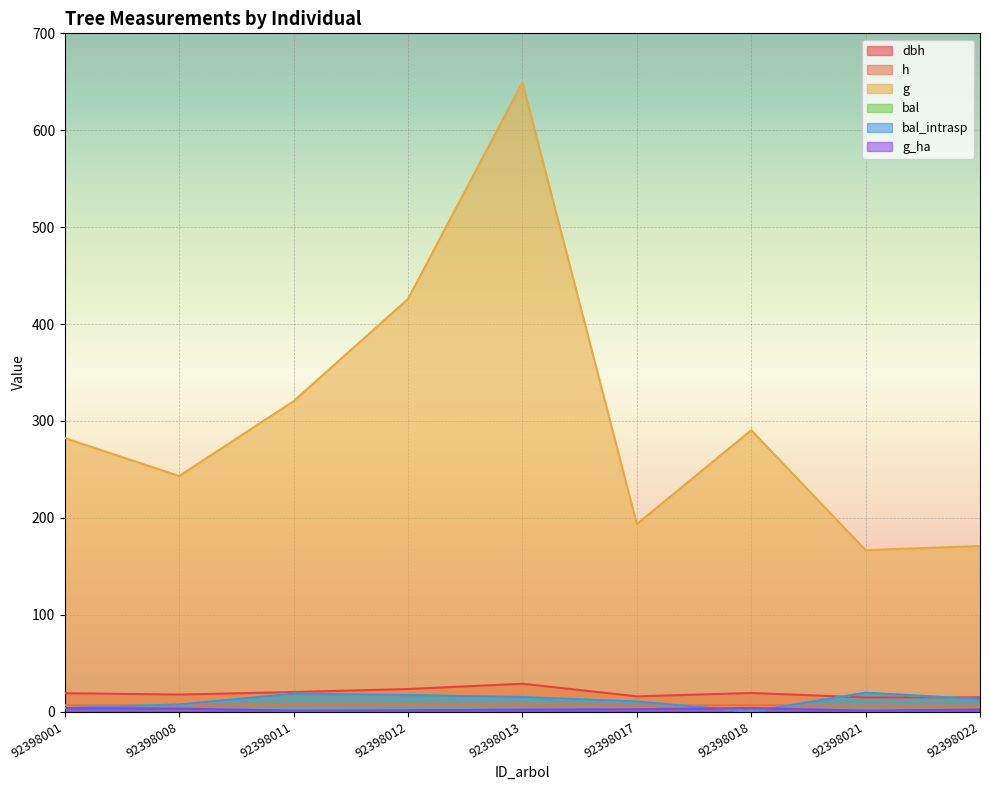

True or false: g has more than 2 points higher than both neighbors.

False